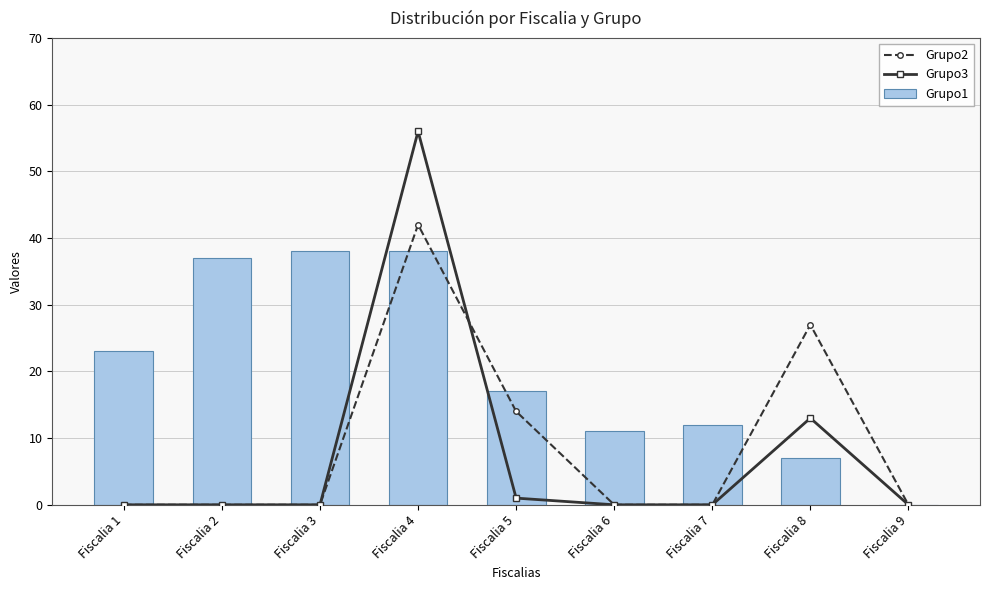

At which label does Grupo1 reach its minimum?

Fiscalia 9